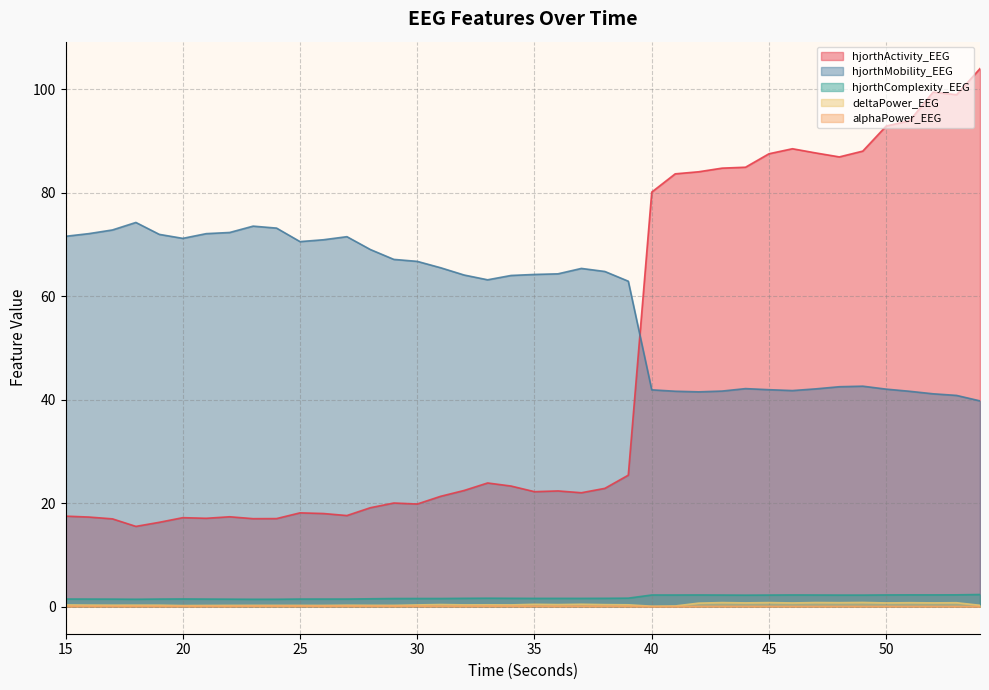

What is the minimum value for hjorthActivity_EEG?

15.5